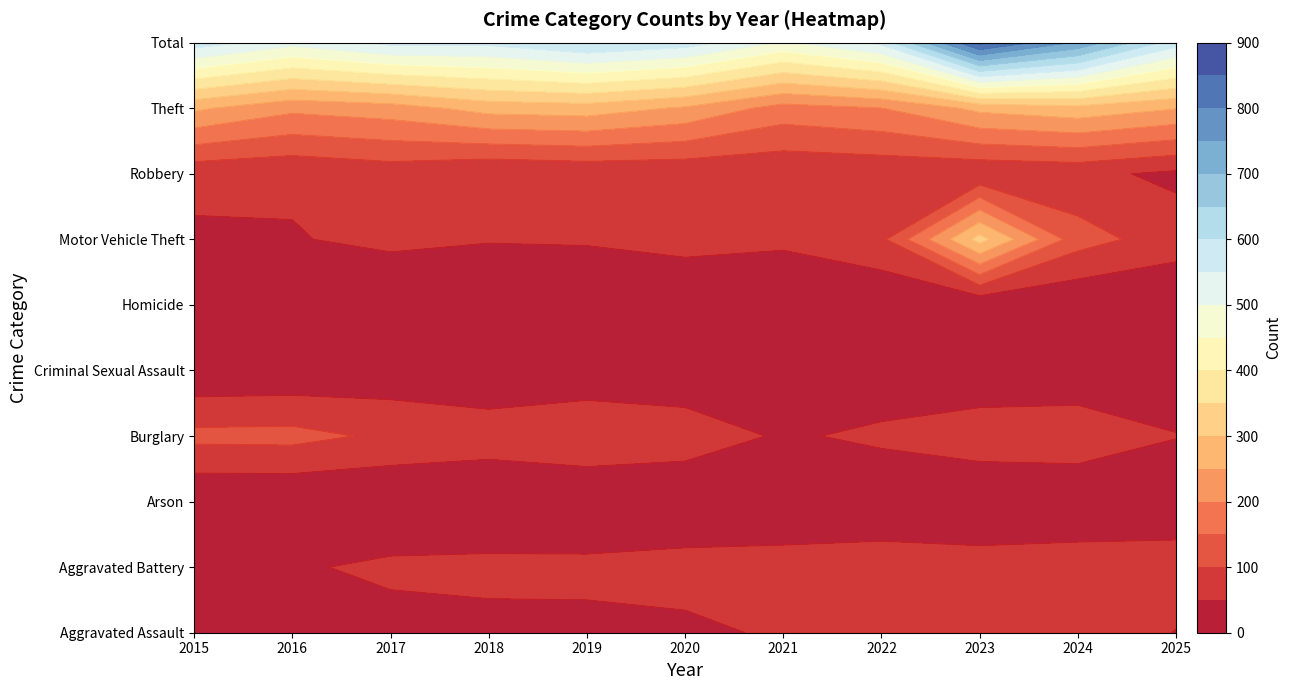

Read the Burglary value at 2019.

92